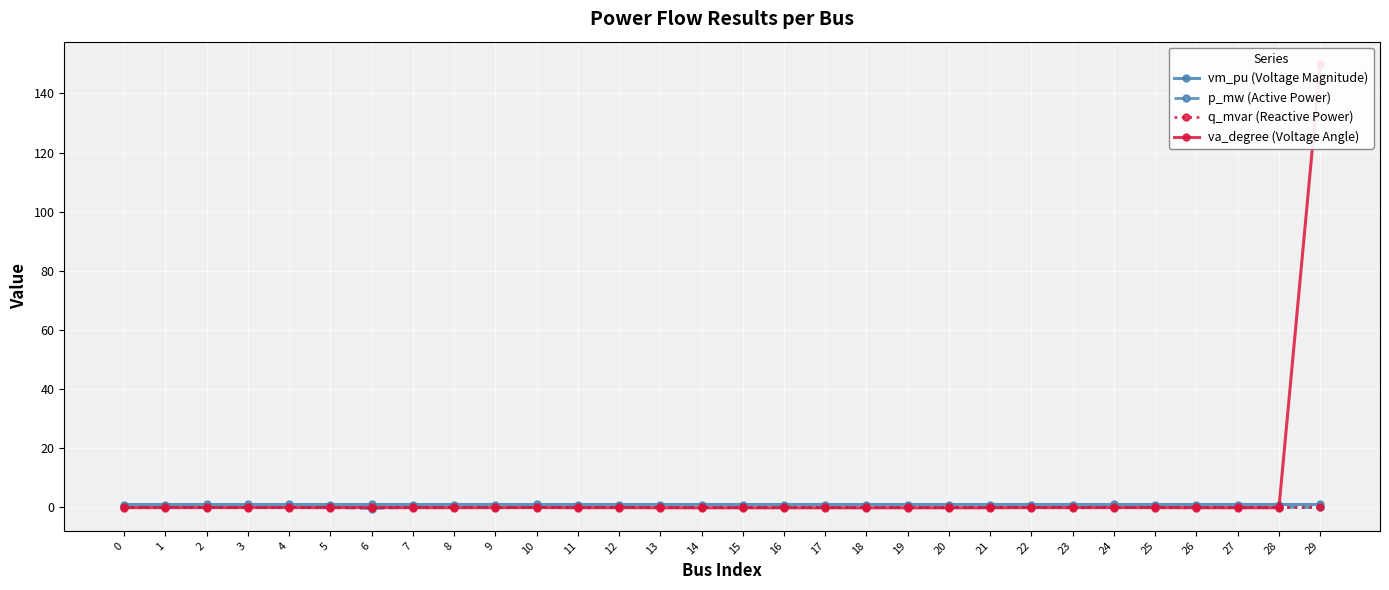

Which series has the largest total across all categories?

va_degree (Voltage Angle)